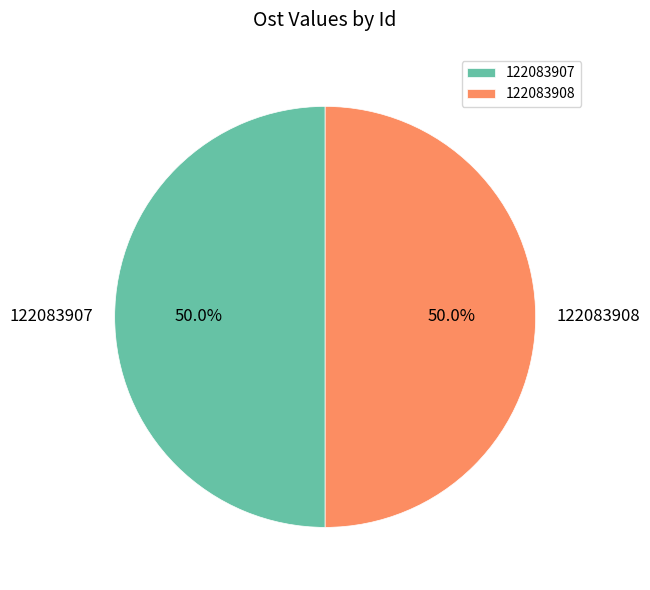

Is it true that 122083907 is 50% of the pie?

True